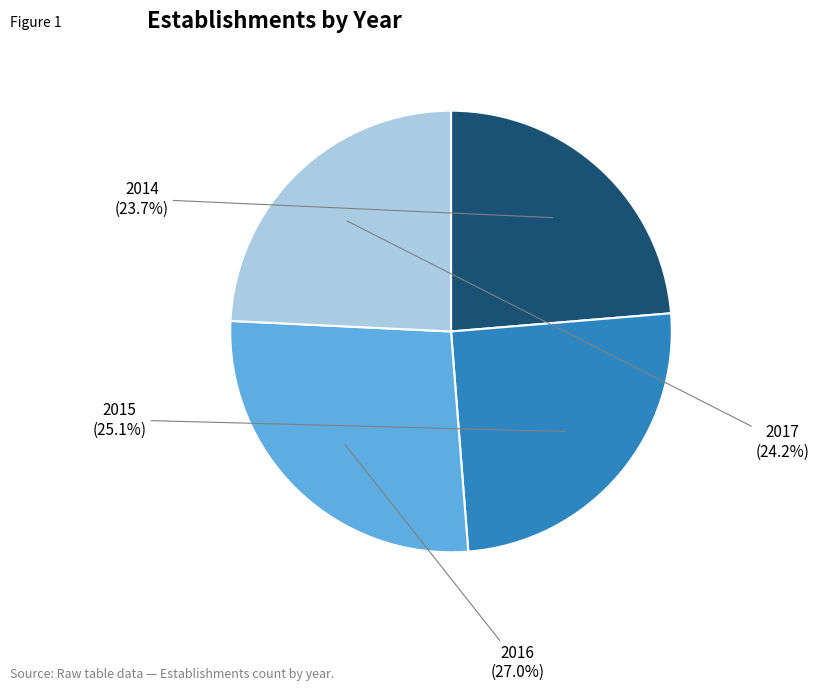

How many slices are in this pie chart?

4